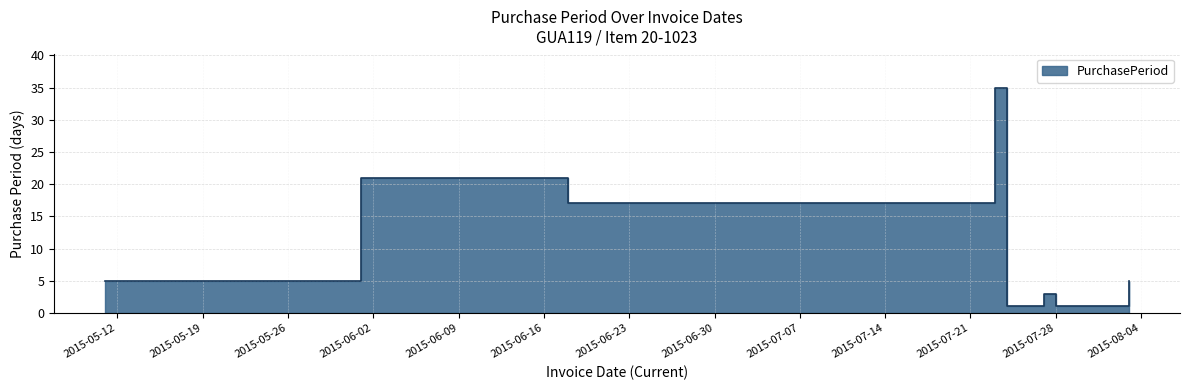

Where is the data nearest to the value 18?

2015-06-18